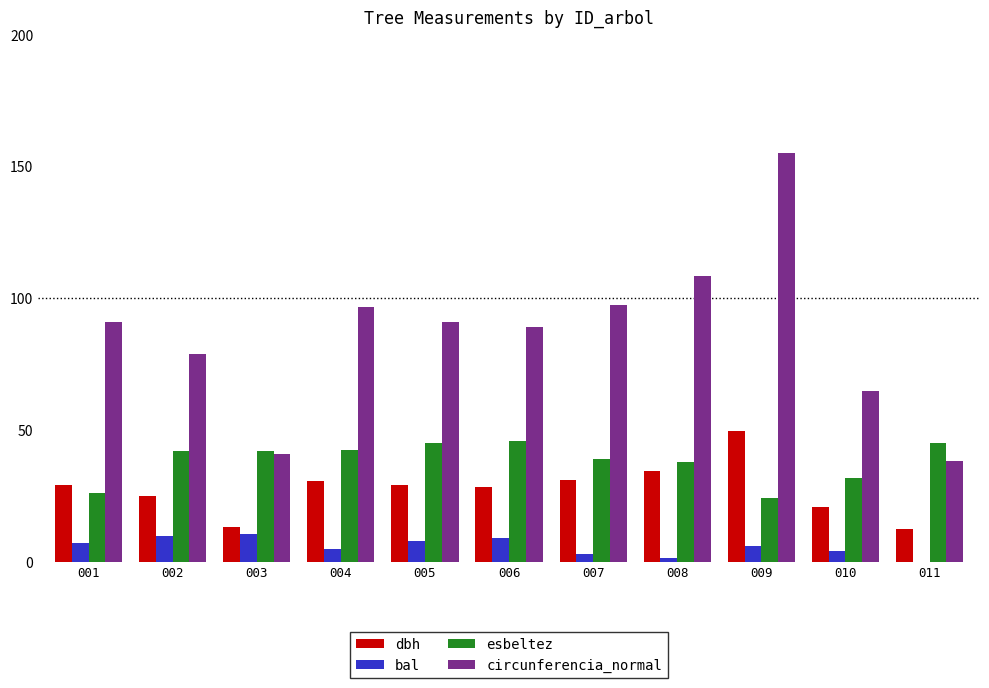

Which category has the highest value across all series?

009